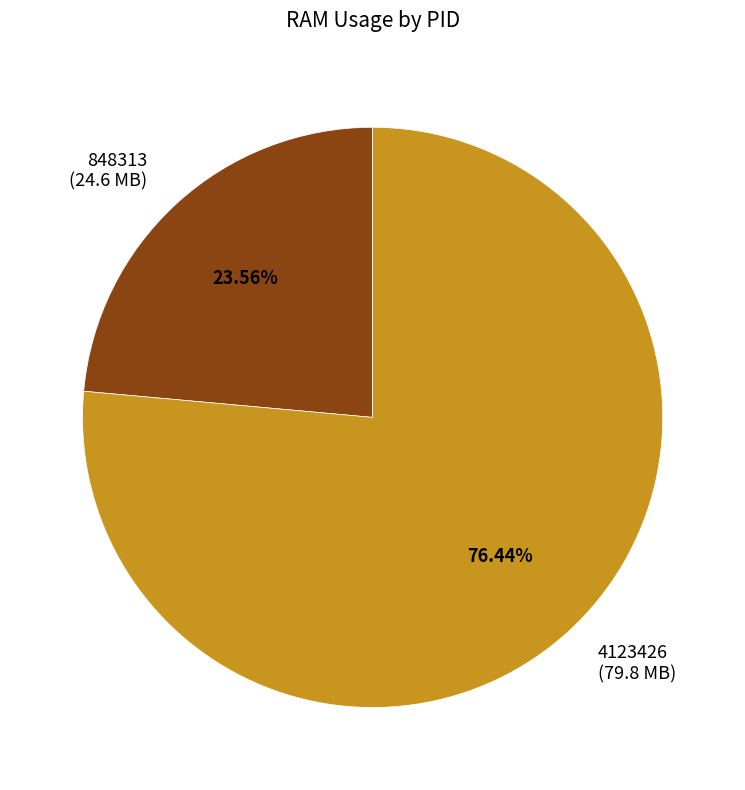

Which slice represents more than half of the pie?

4123426 (79.8 MB)